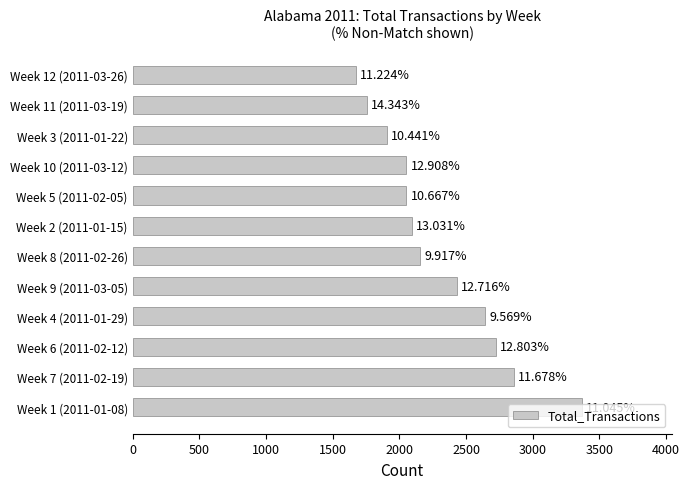

Are the bars horizontal?

Yes